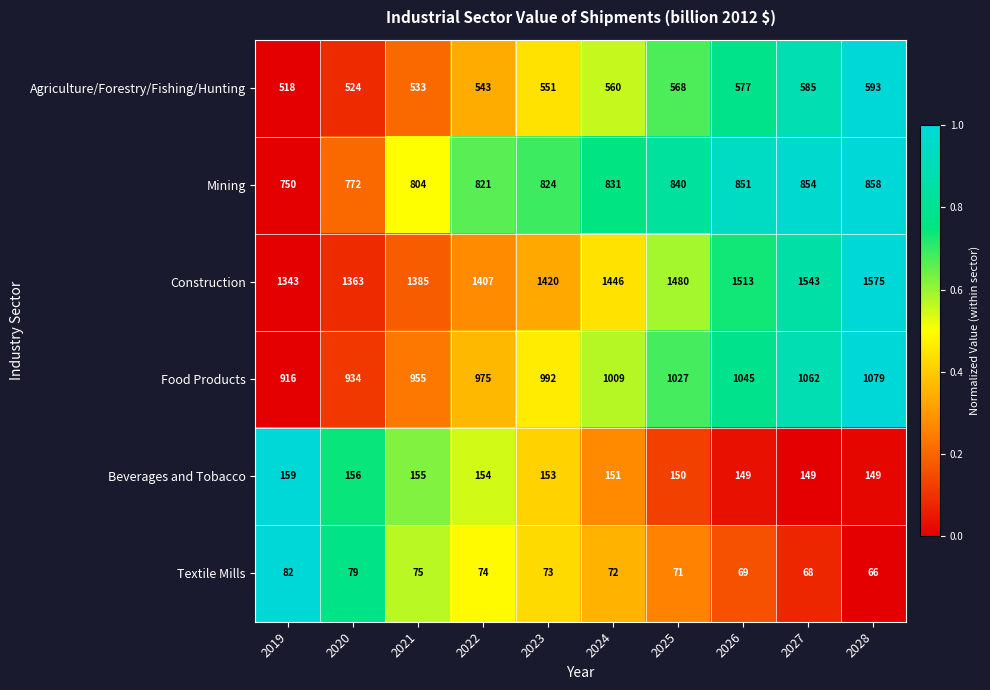

Which series has the largest range (max minus min)?

Construction